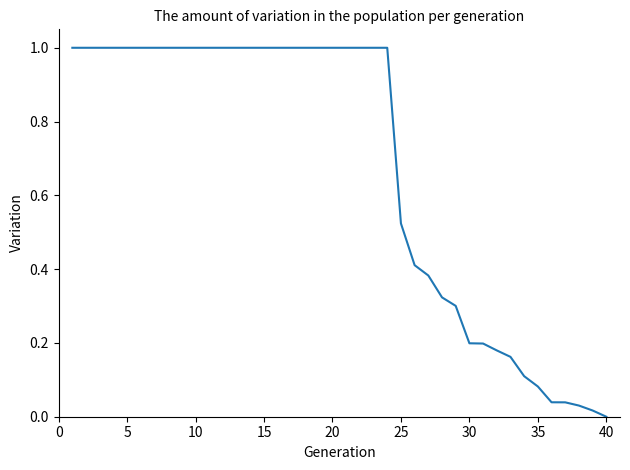

What is the greatest value displayed?

1.0